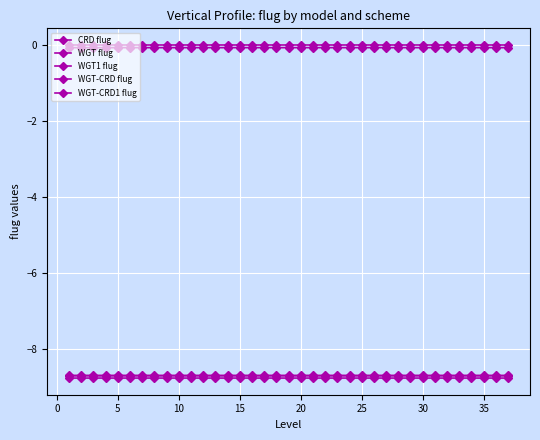

How many lines are shown in the chart?

5